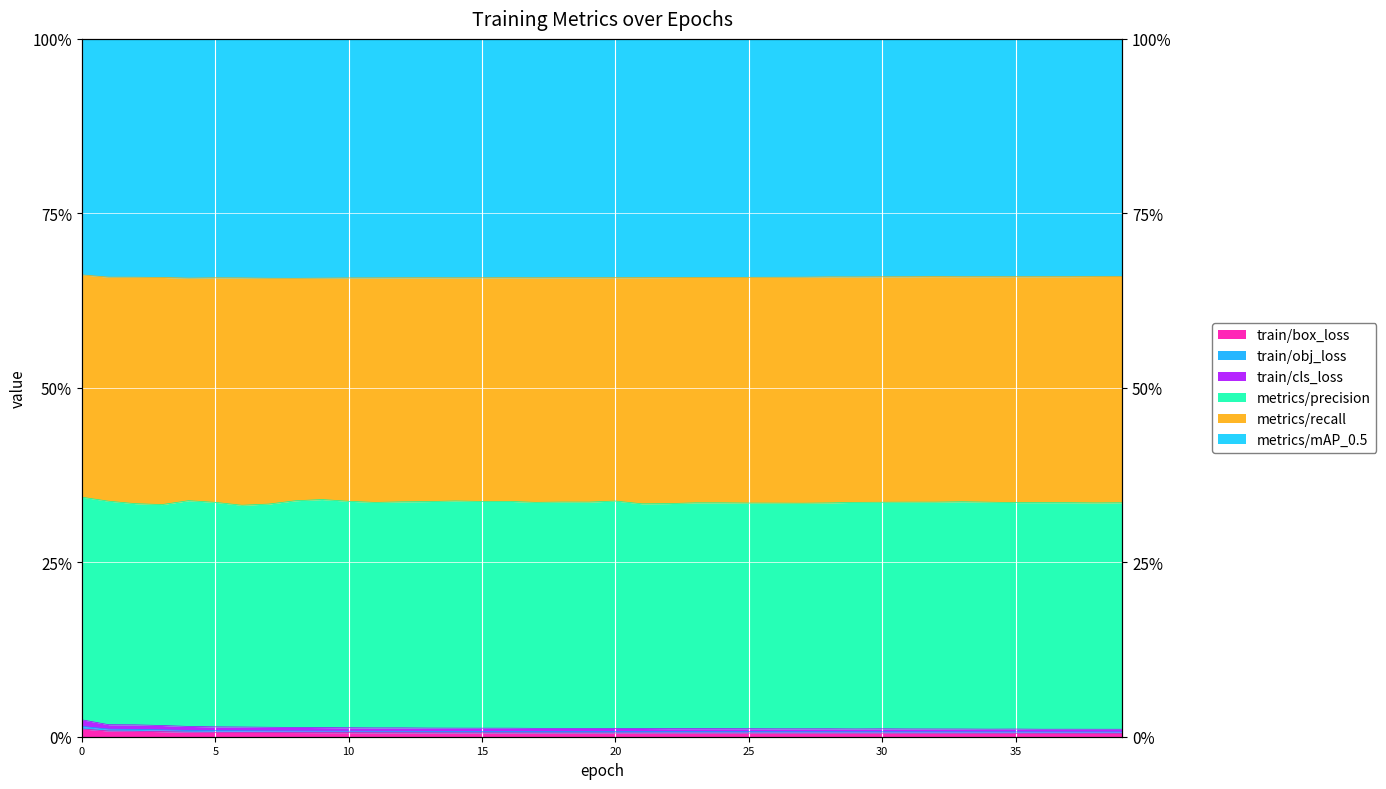

True or false: train/box_loss has more than 0 points higher than both neighbors.

True